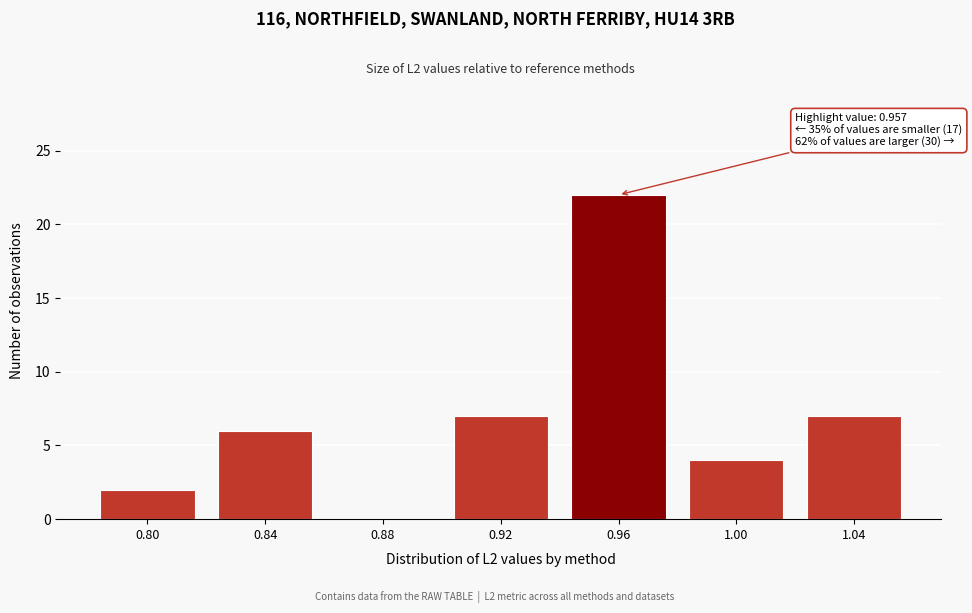

Reading right to left, list all the values displayed in this chart.

1.04=7	1.00=4	0.96=22	0.92=7	0.88=0	0.84=6	0.80=2